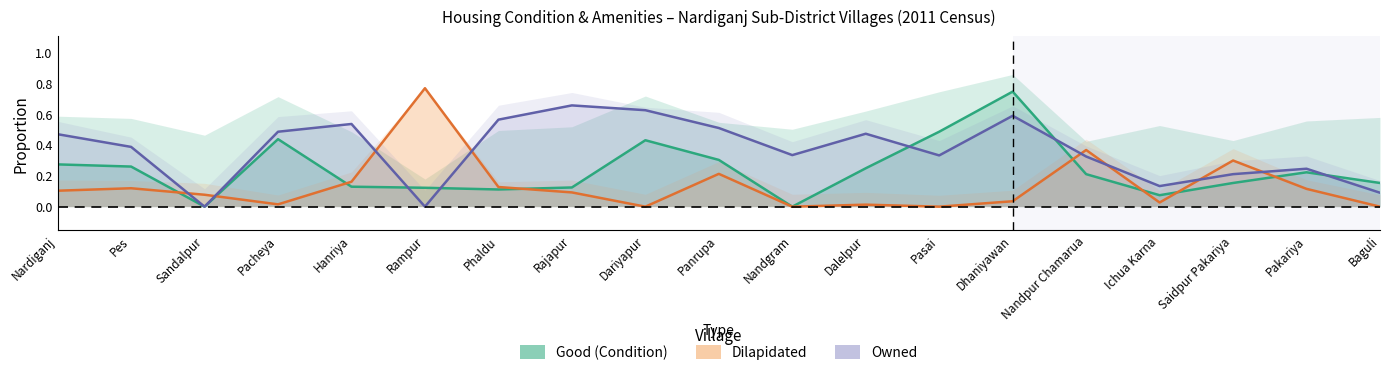

Reading left to right, transcribe all the data shown in this chart.

Good: Nardiganj=0.3	Pes=0.3	Sandalpur=0.0	Pacheya=0.4	Hanriya=0.1	Rampur=0.1	Phaldu=0.1	Rajapur=0.1	Dariyapur=0.4	Panrupa=0.3	Nandgram=0.0	Dalelpur=0.2	Pasai=0.5	Dhaniyawan=0.7	Nandpur Chamarua=0.2	Ichua Karna=0.1	Saidpur Pakariya=0.2	Pakariya=0.2	Baguli=0.2
Dilapidated: Nardiganj=0.1	Pes=0.1	Sandalpur=0.1	Pacheya=0.0	Hanriya=0.2	Rampur=0.8	Phaldu=0.1	Rajapur=0.1	Dariyapur=0.0	Panrupa=0.2	Nandgram=0.0	Dalelpur=0.0	Pasai=0.0	Dhaniyawan=0.0	Nandpur Chamarua=0.4	Ichua Karna=0.0	Saidpur Pakariya=0.3	Pakariya=0.1	Baguli=0.0
Owned: Nardiganj=0.5	Pes=0.4	Sandalpur=0.0	Pacheya=0.5	Hanriya=0.5	Rampur=0.0	Phaldu=0.6	Rajapur=0.7	Dariyapur=0.6	Panrupa=0.5	Nandgram=0.3	Dalelpur=0.5	Pasai=0.3	Dhaniyawan=0.6	Nandpur Chamarua=0.3	Ichua Karna=0.1	Saidpur Pakariya=0.2	Pakariya=0.2	Baguli=0.1